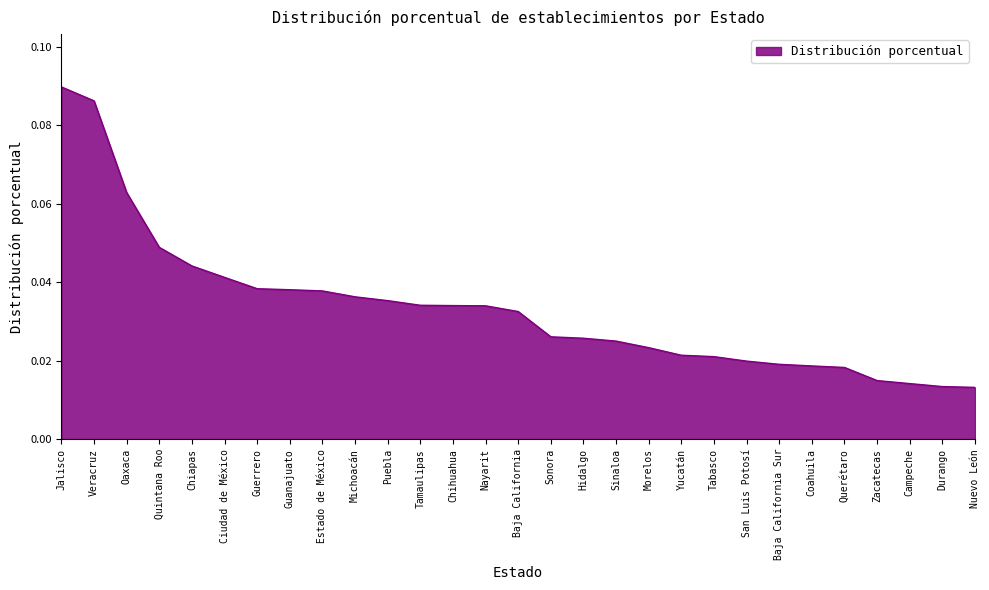

Which has a higher value, Hidalgo or Nayarit?

Nayarit